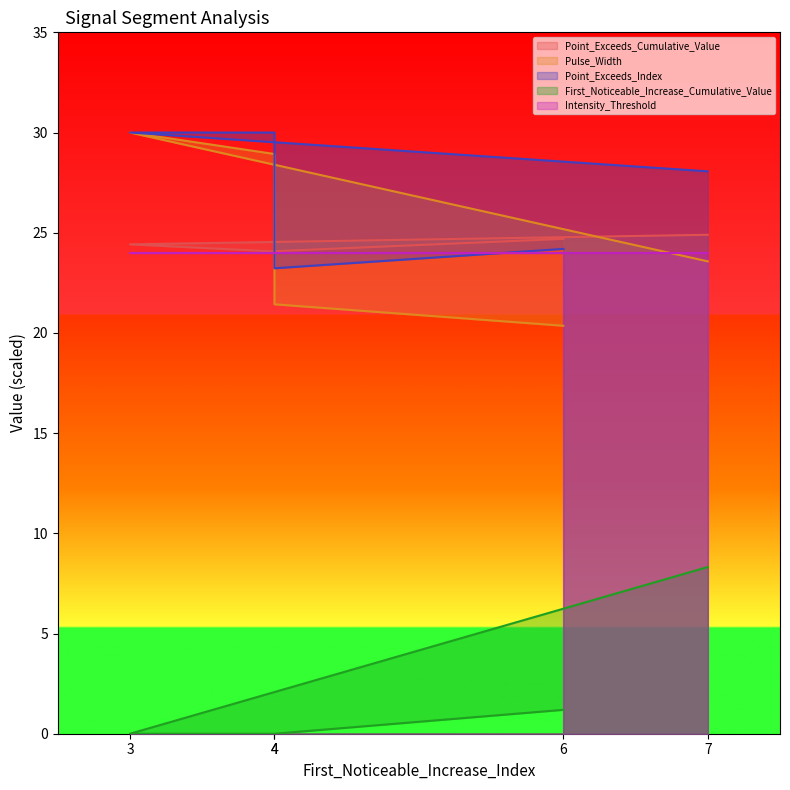

Does the chart display data point markers on the line(s)?

No